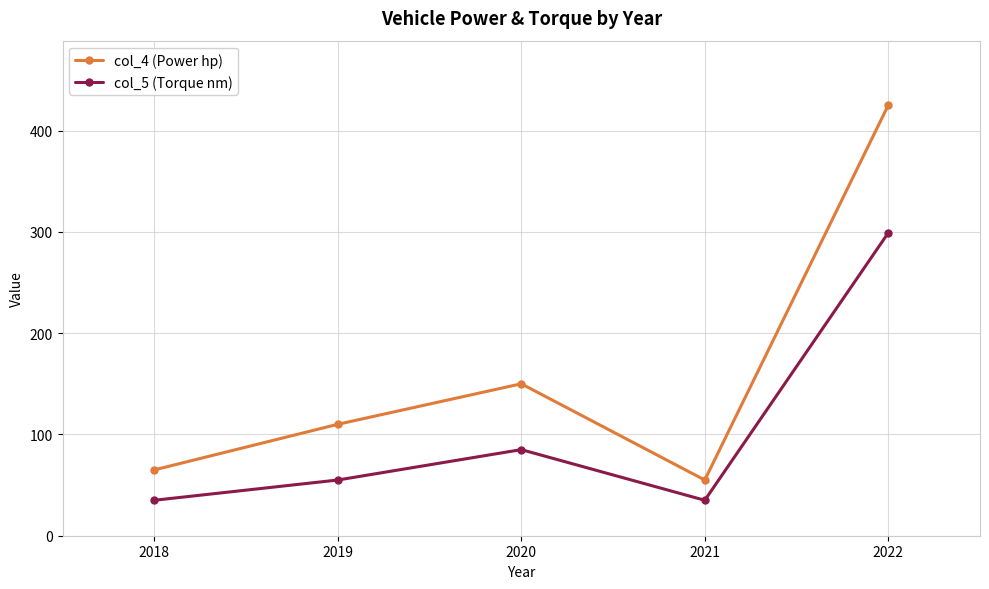

What is the difference between the highest and lowest values at 2022?

126